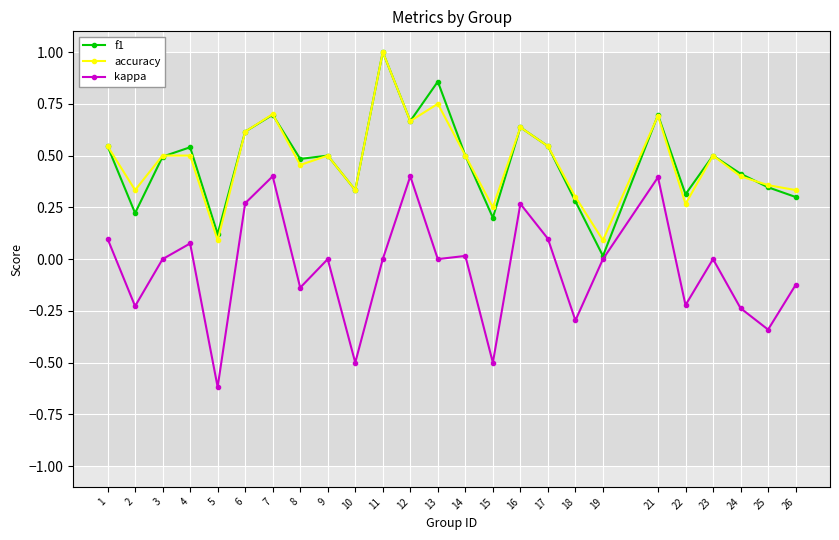

Is the value of accuracy at 1 greater than the value of f1 at 26?

Yes